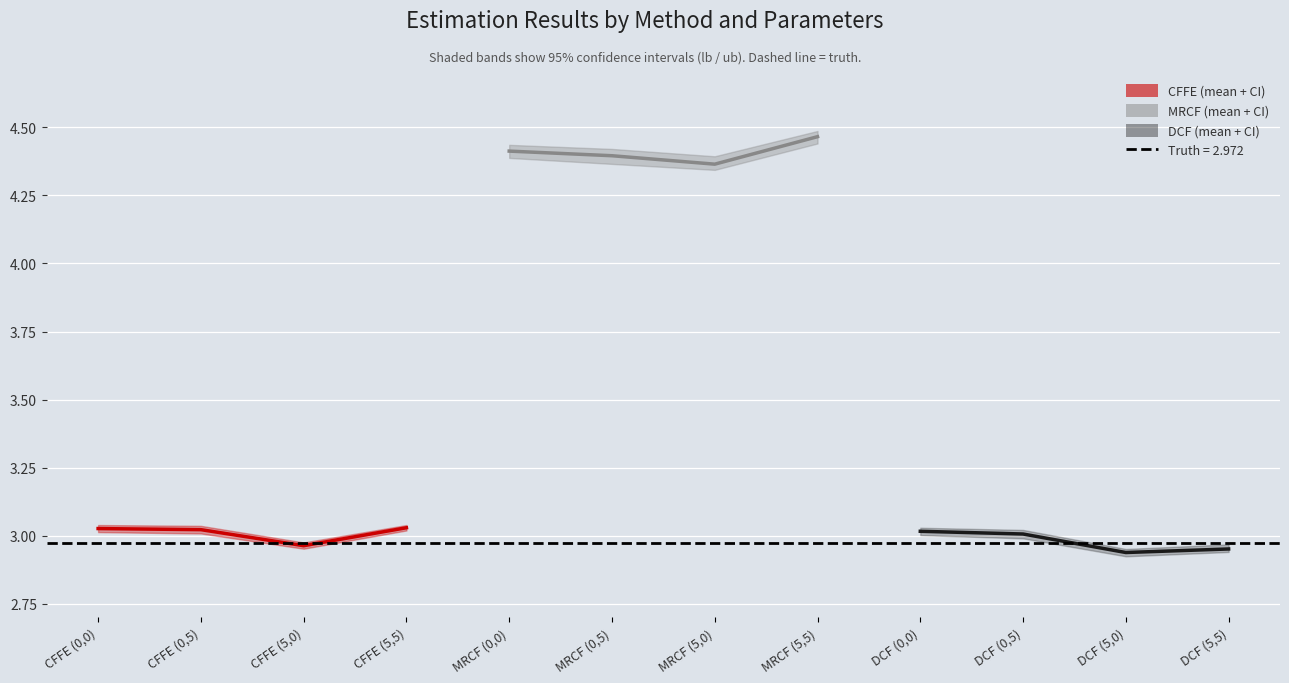

At which category is the sum across all series the highest?

MRCF (5,5)